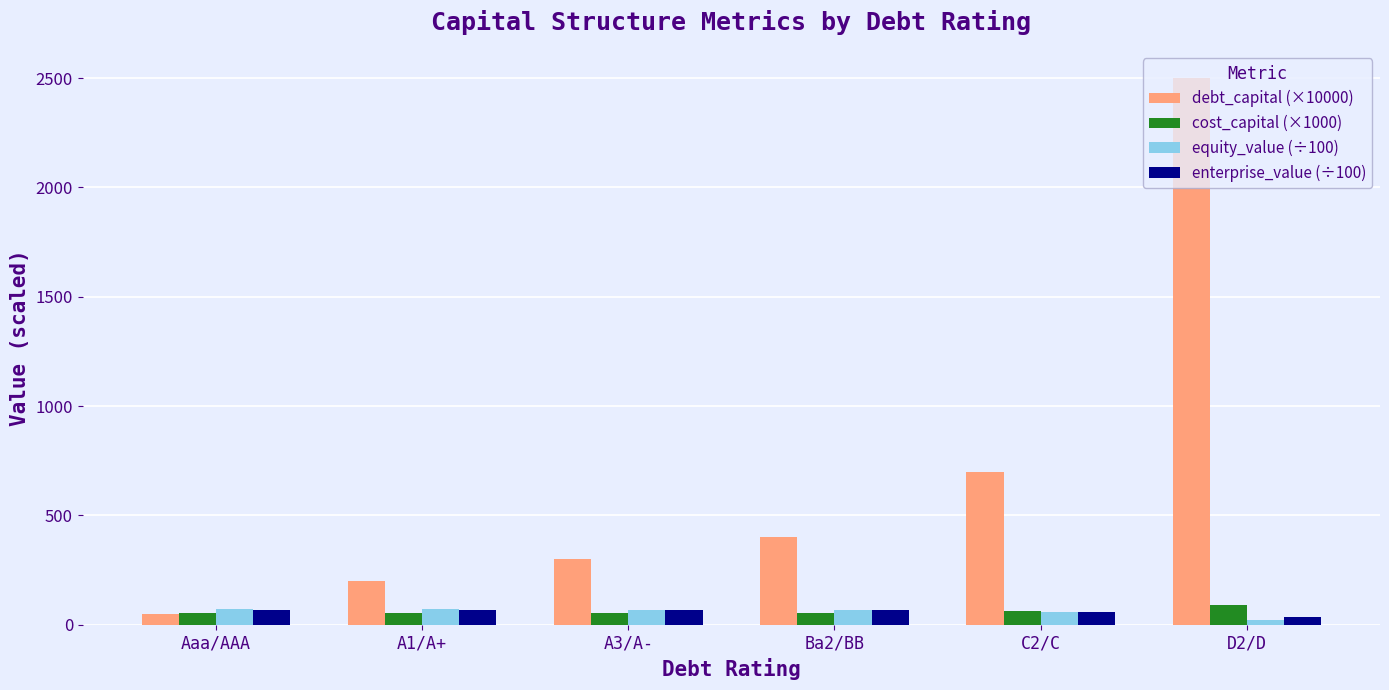

What is the difference between the highest and lowest values at Ba2/BB?

345.0